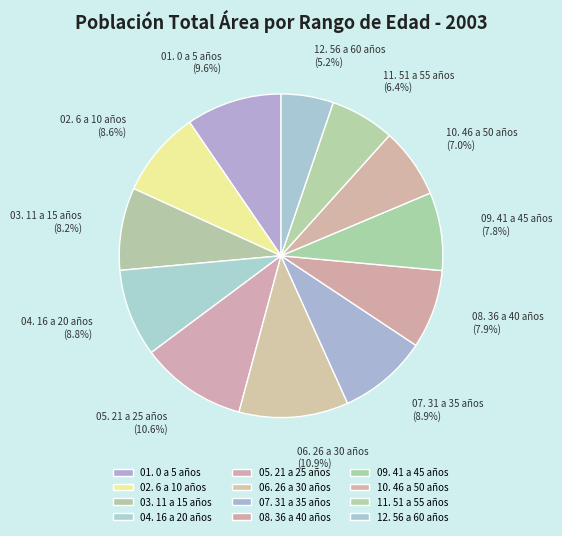

How much of the chart is everything except 09. 41 a 45 años?

92.2%